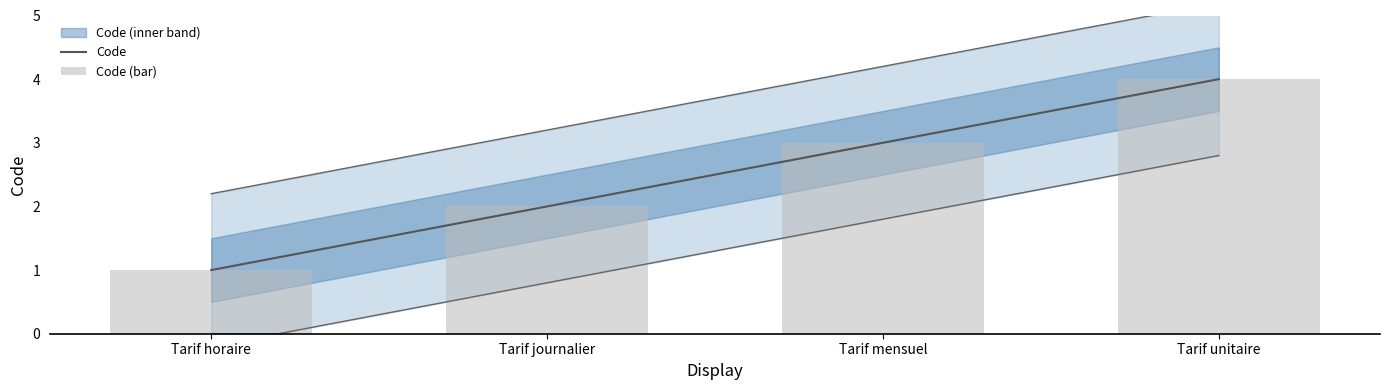

What is the sum of all values?

10